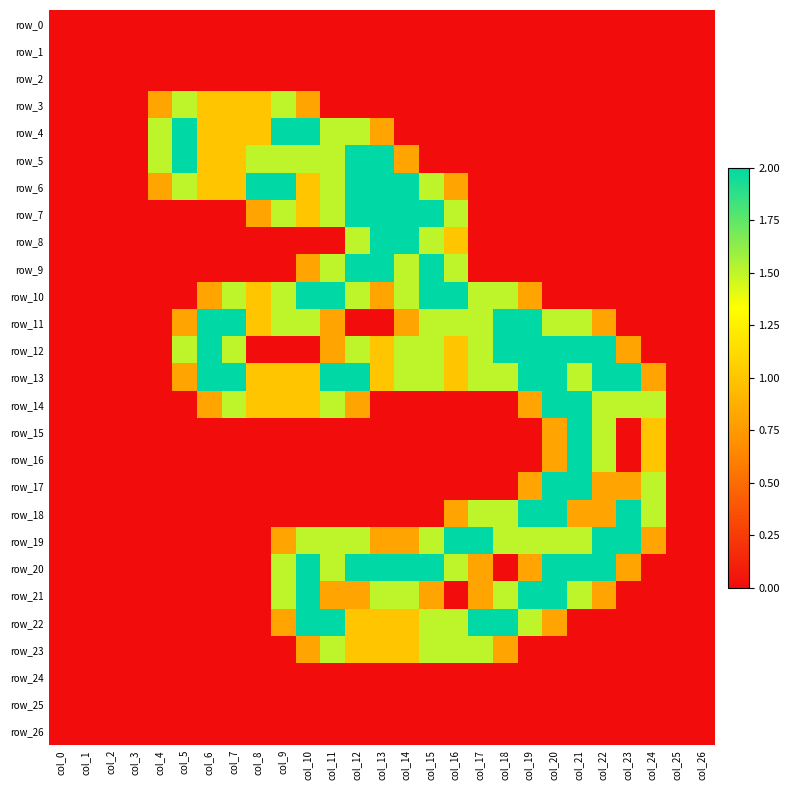

At how many categories does at least one series exceed 1?

21